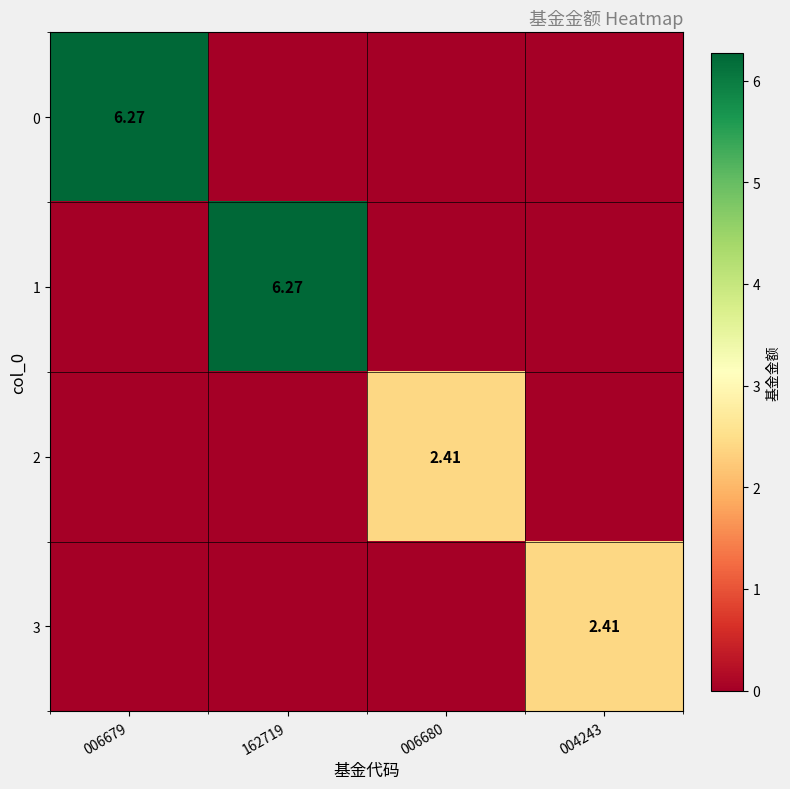

The 1 series shows 0.0 at 006679. True or false?

True